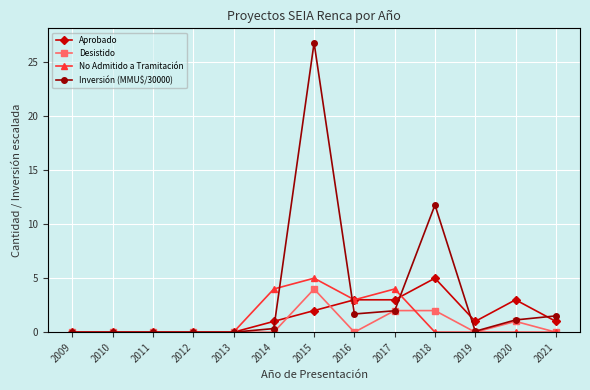

Count the Aprobado values in the range 0 to 3.

12